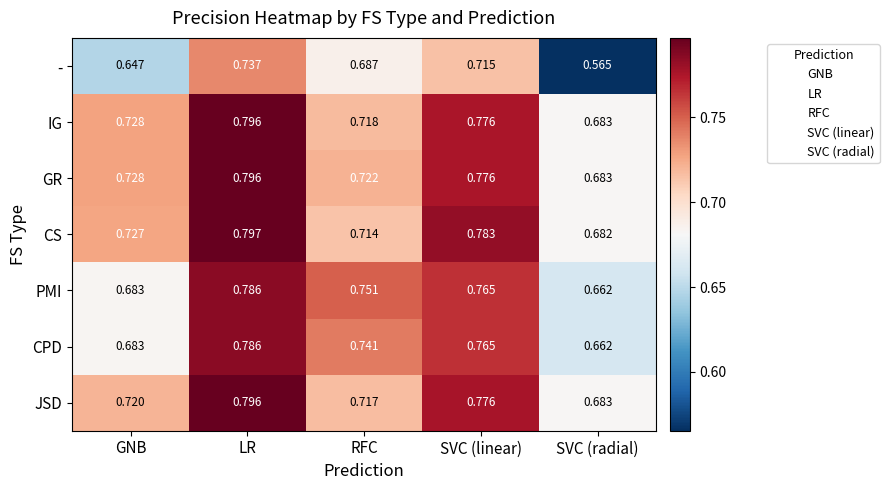

Which series has the largest range (max minus min)?

-